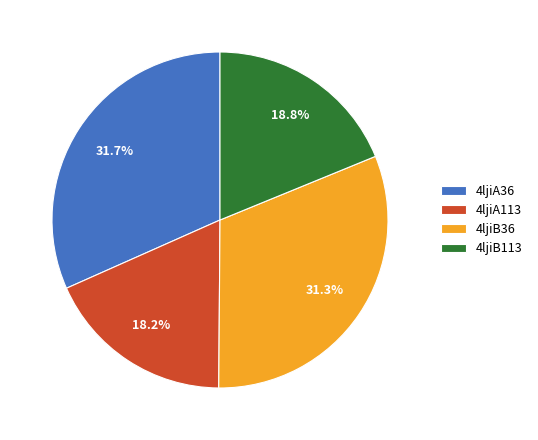

Does any single category account for the majority?

No